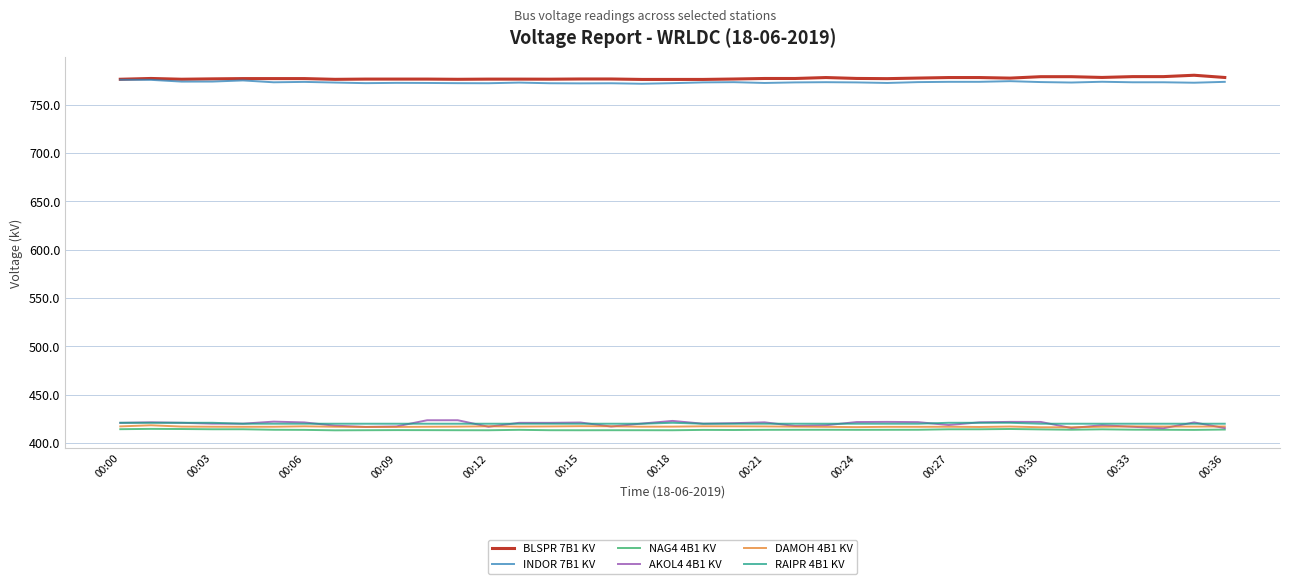

Which series has the widest spread of values?

AKOL4 4B1 KV